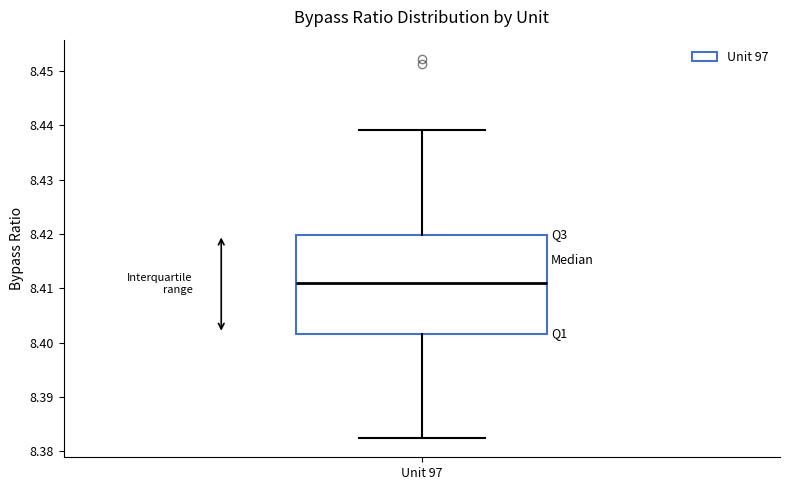

Where is the lower edge of the box for Unit 97 on the y-axis? The values are not printed on the chart, so give them approximately, as read against the axis.

8.402